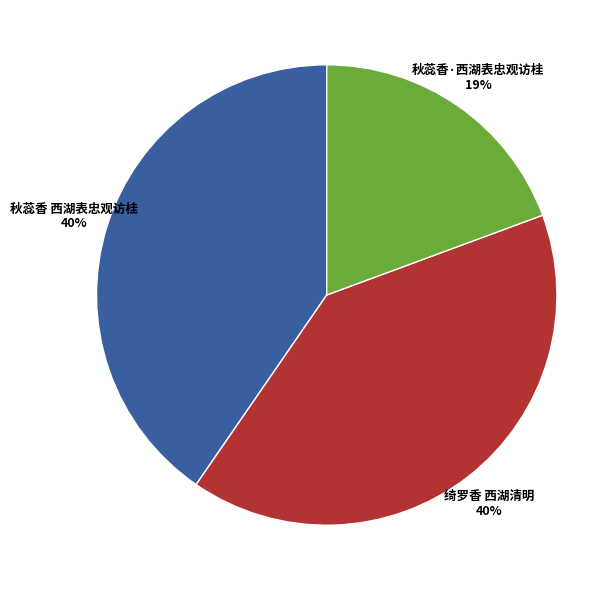

Is it true that 秋蕊香·西湖表忠观访桂 is 19% of the pie?

True